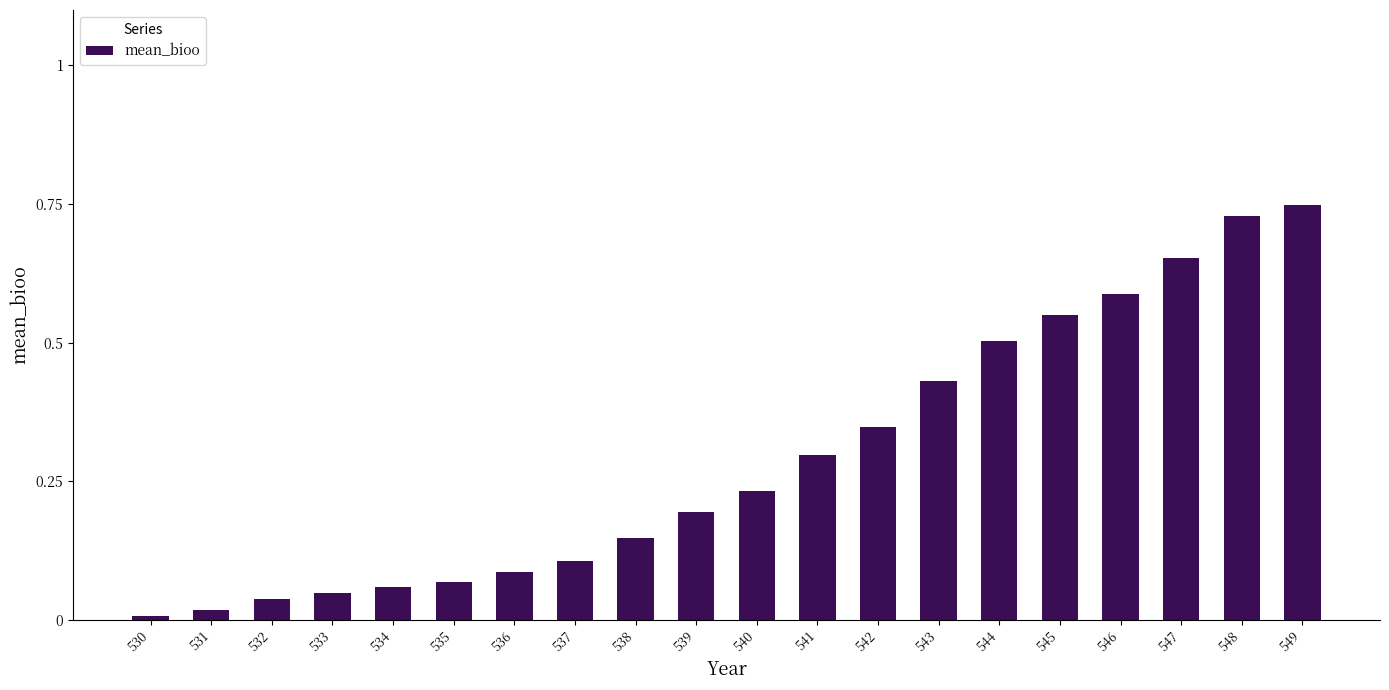

Which label corresponds to the largest value in the chart?

549